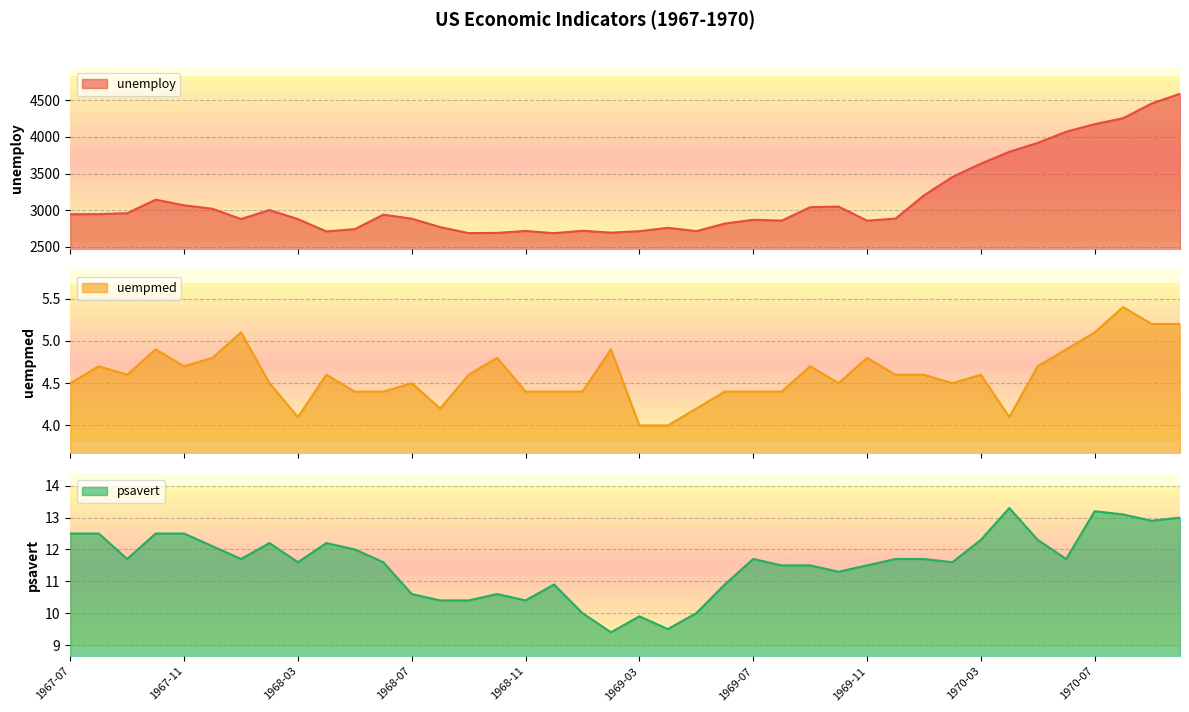

How many lines are shown in the chart?

3